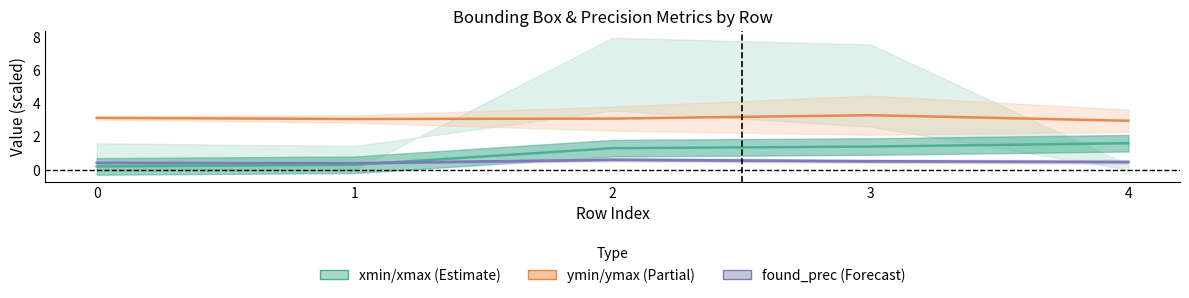

Which category has the lowest value in the ymin/ymax center series?

4